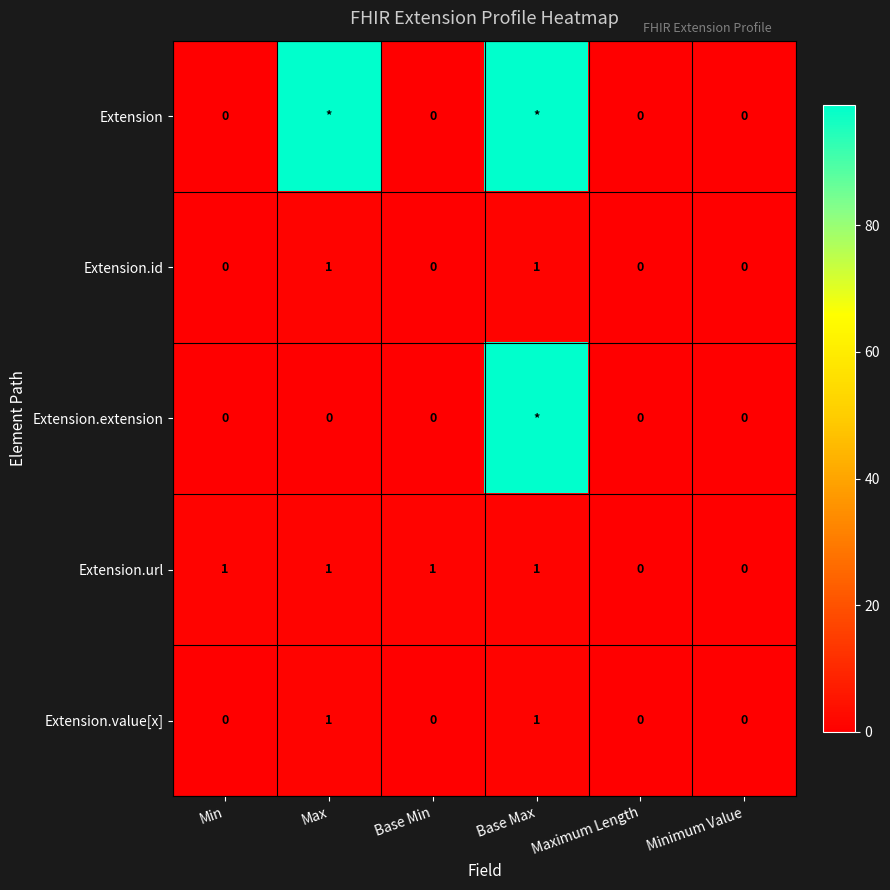

Read the Extension.url value at Max.

1